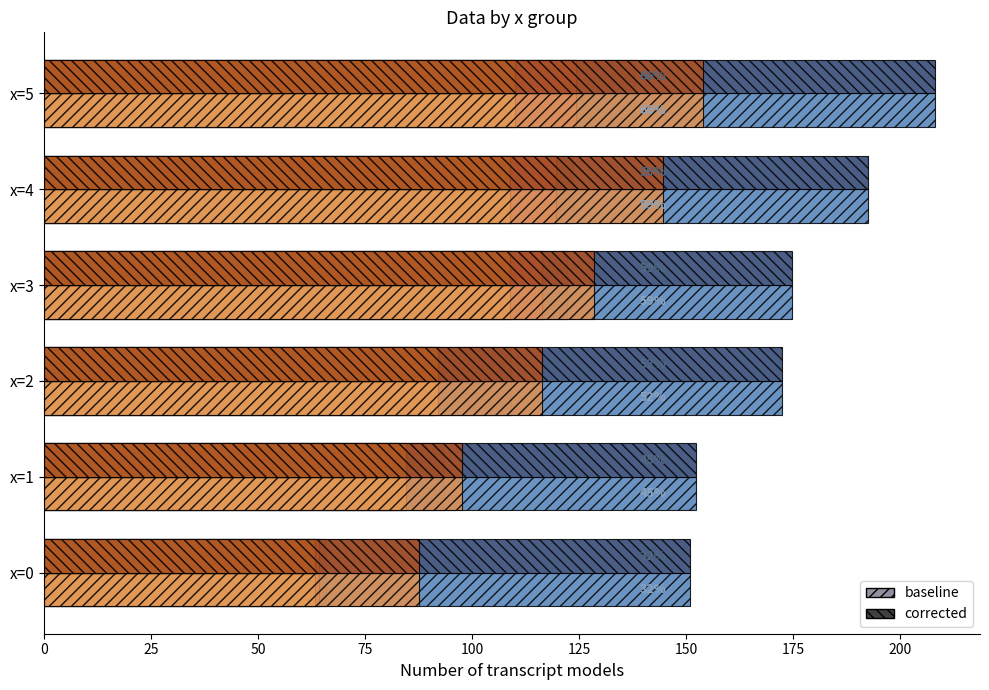

What is the difference between the highest and lowest values at x=2?

81.3